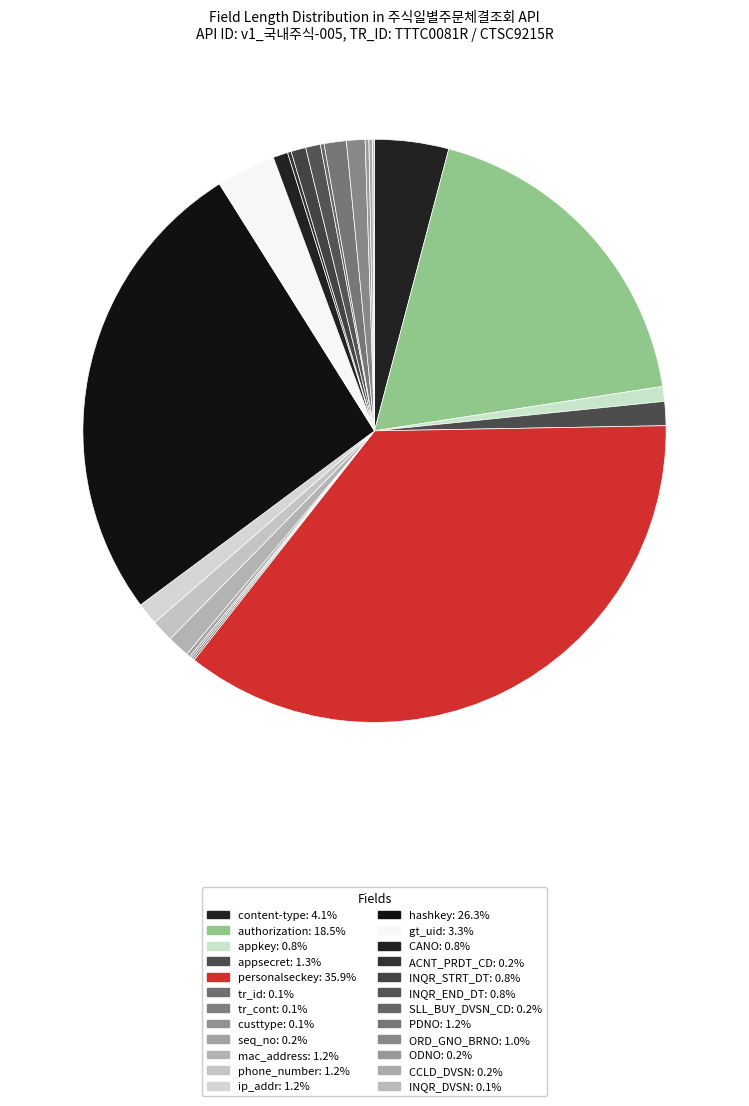

To the nearest percent, what is the difference between the largest and smallest slice percentages?

36%